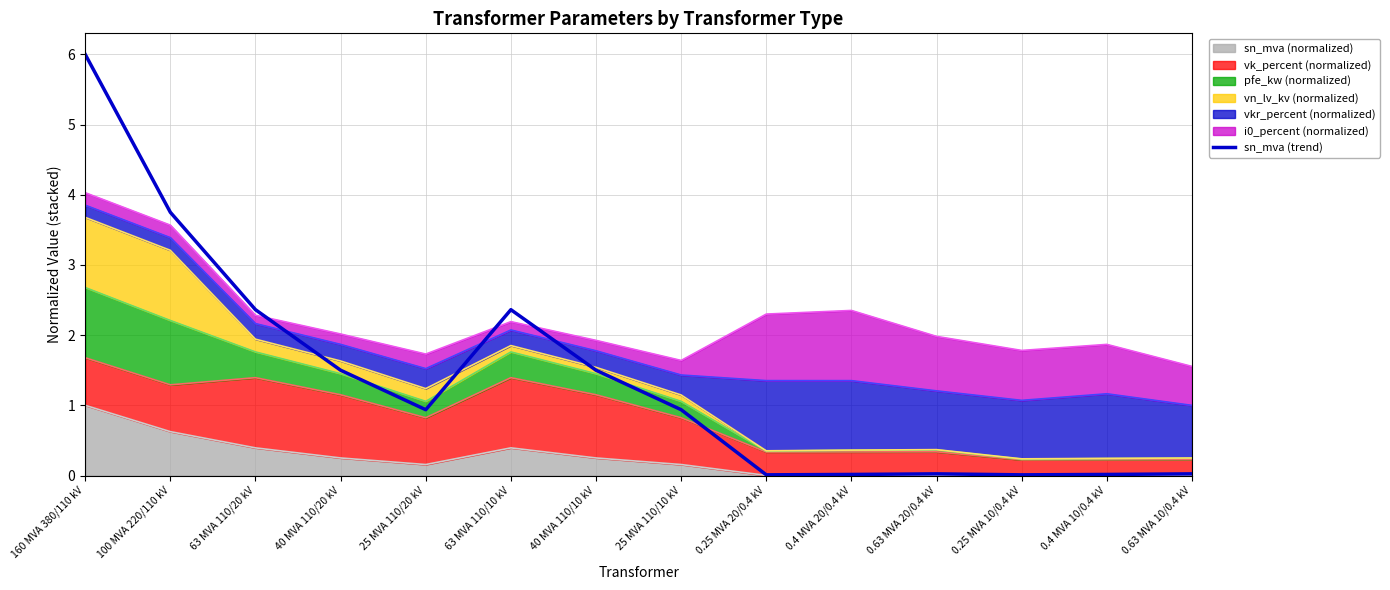

What position from the right is 100 MVA 220/110 kV?

13